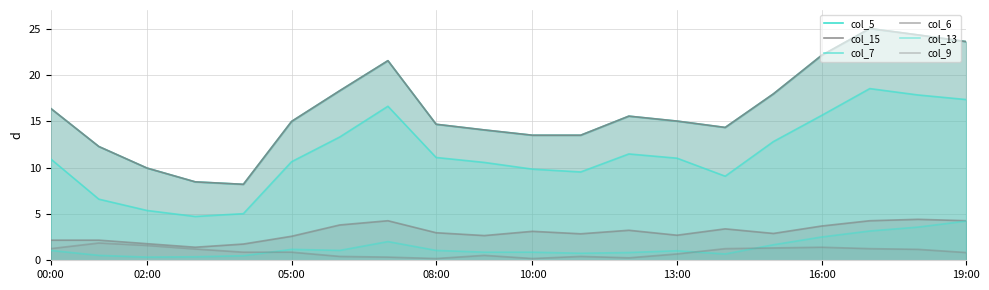

Where is the first local minimum for col_6?

08:00